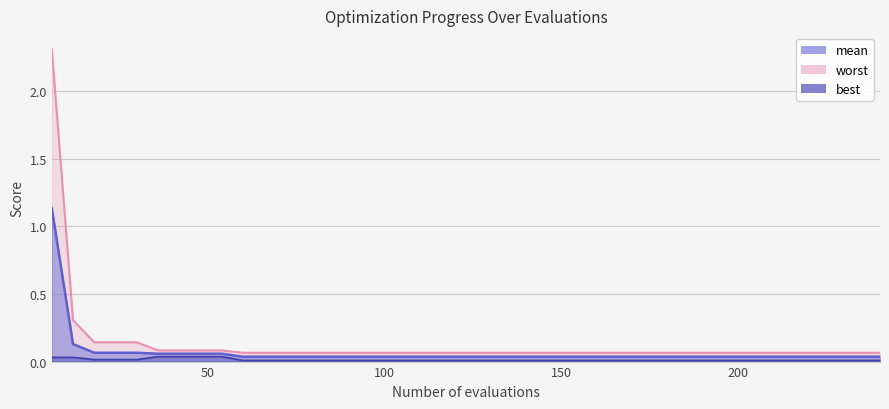

What is the difference between the maximum and minimum values in the mean series?

1.1